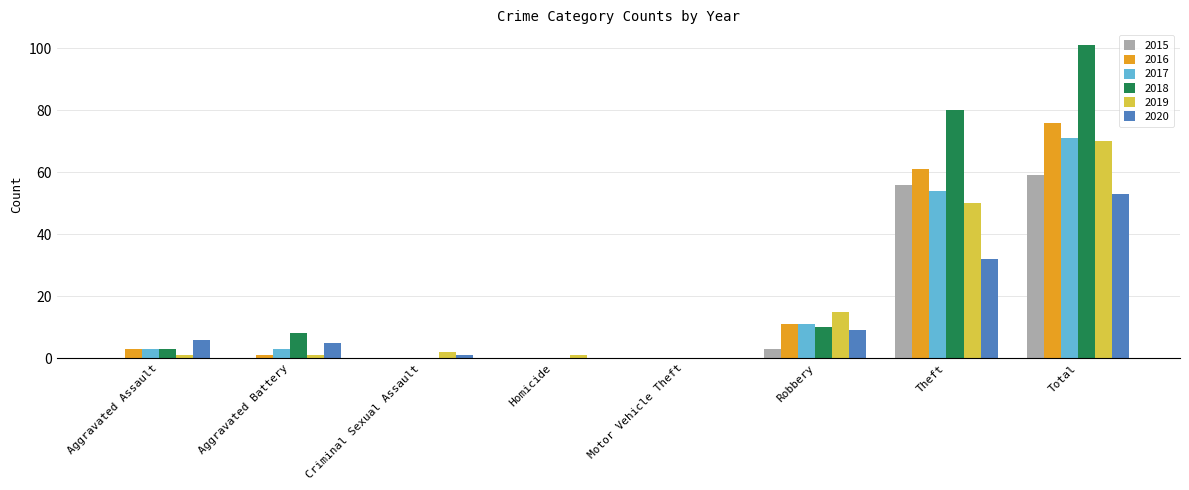

Are the bars grouped side by side (vs. stacked)?

Yes